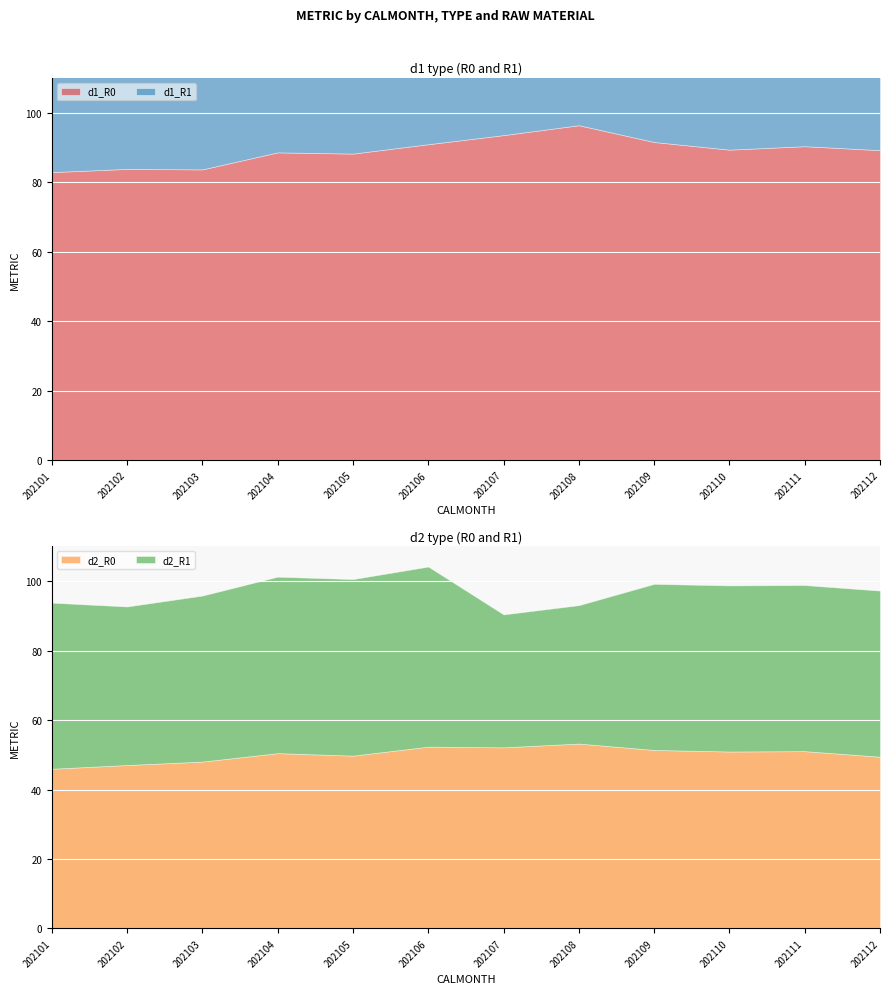

Count the number of categories in the chart.

12